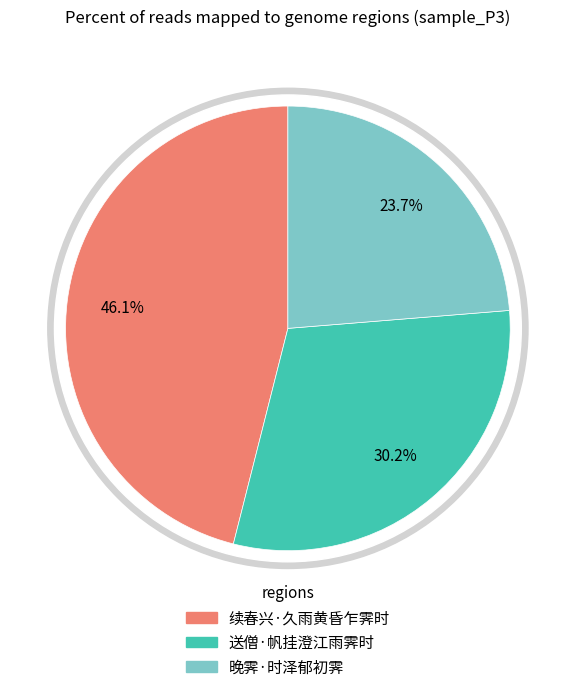

To the nearest percent, what percentage of the pie is 续春兴·久雨黄昏乍霁时?

46%